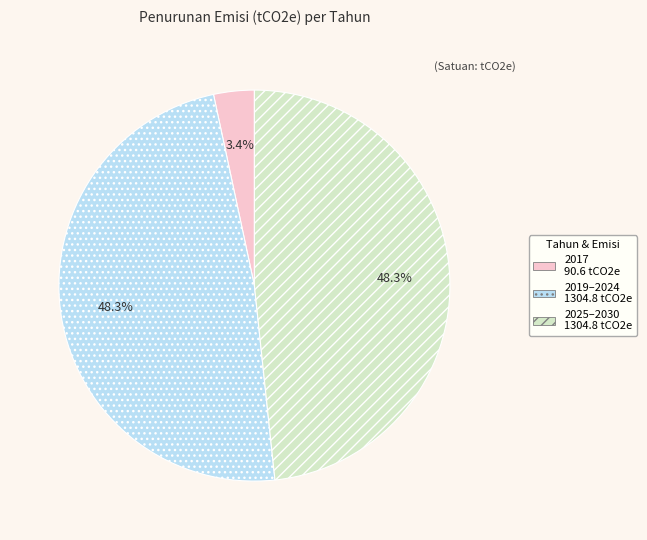

Is there any slice that represents more than half of the pie?

No